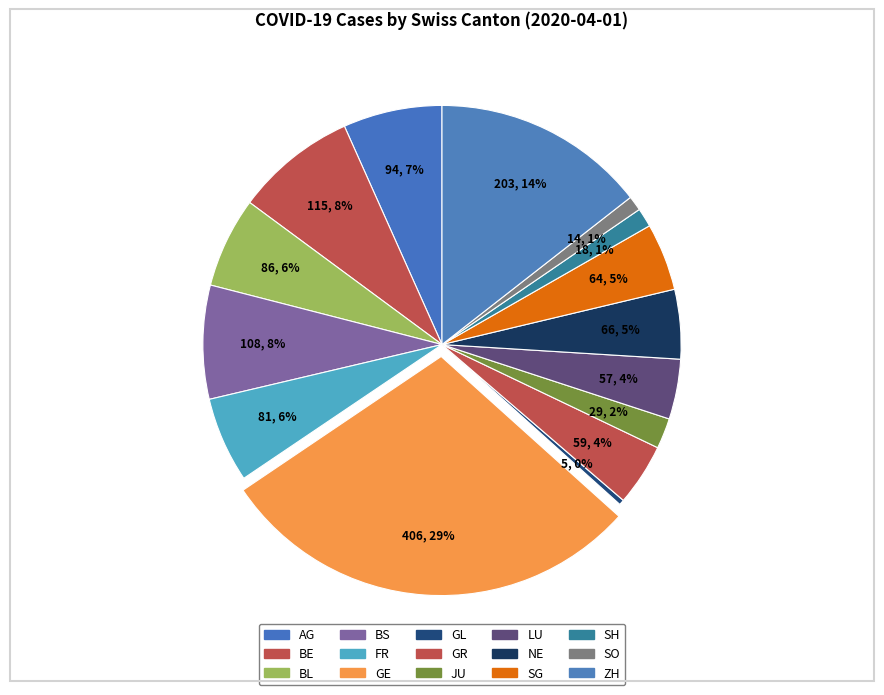

To the nearest percent, what portion does GE represent?

29%